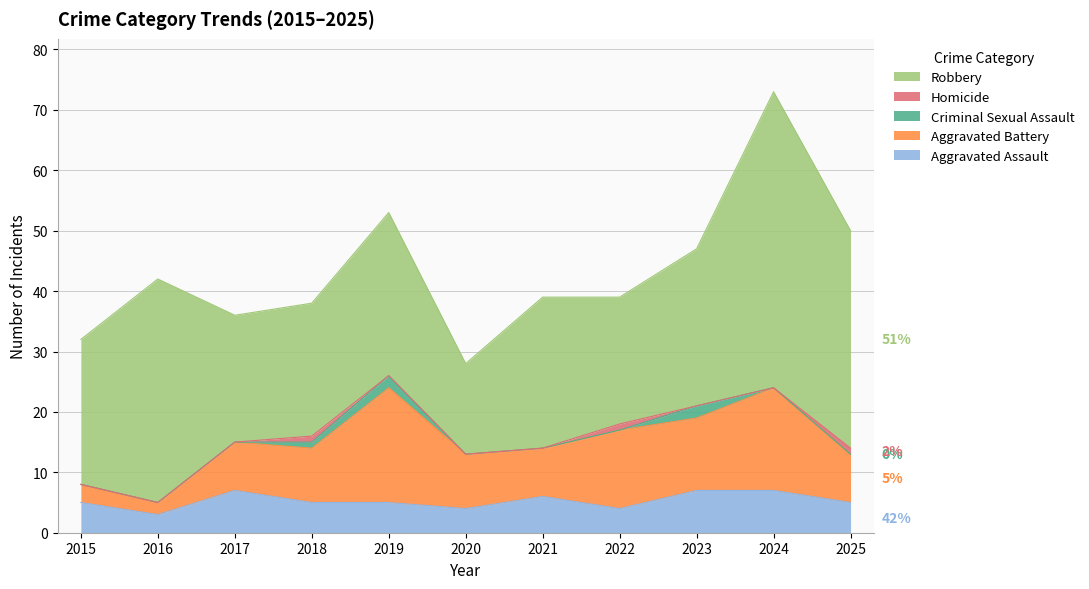

Between 2020 and 2024, which series saw the biggest shift?

Robbery